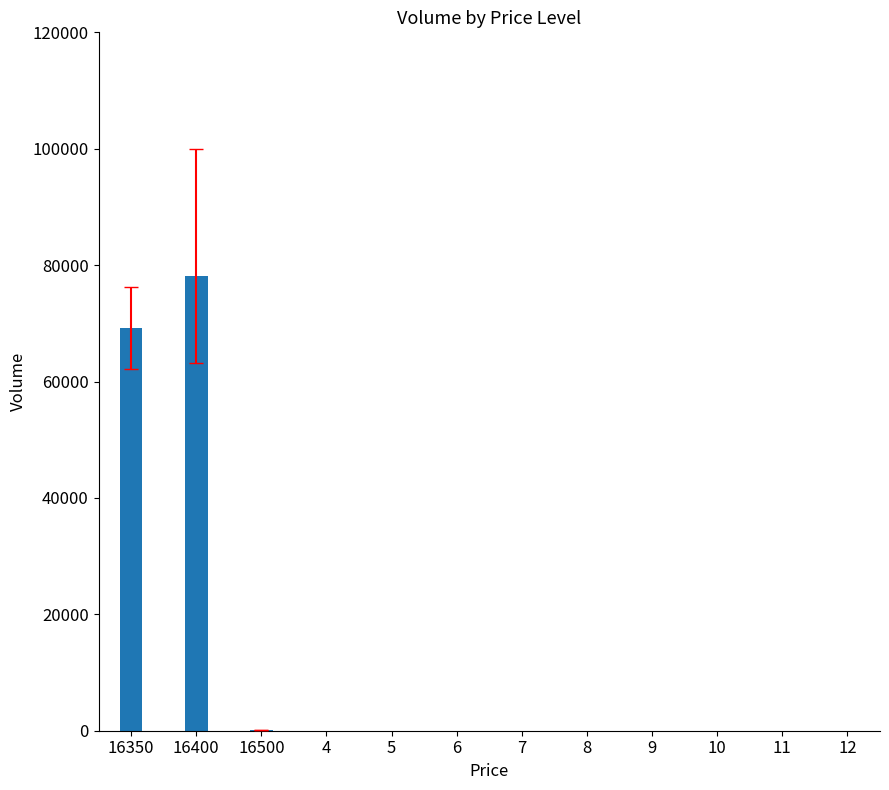

How many data points does each series have?

3